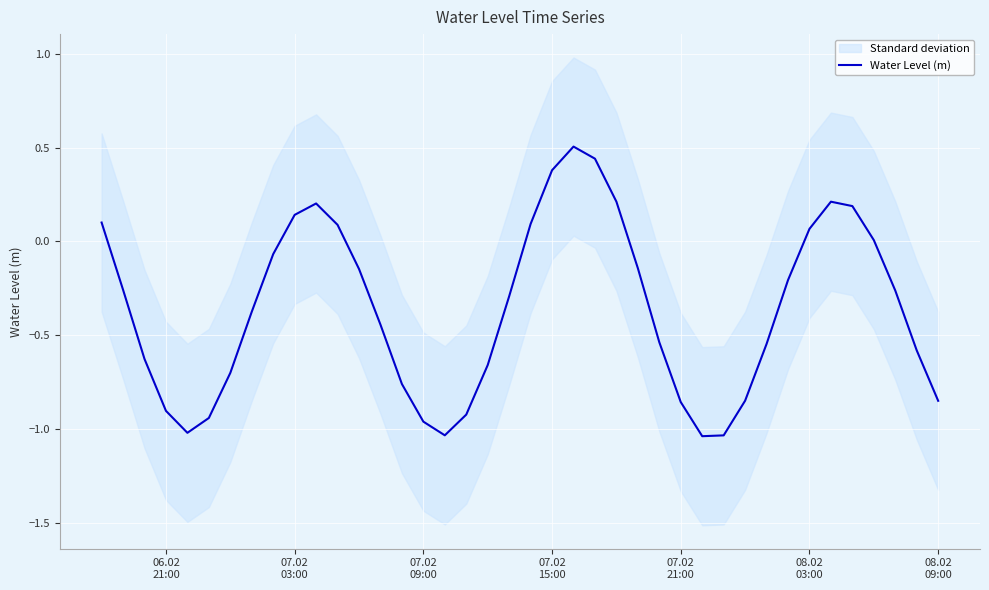

What is the highest value of the Water Level (m) series?

0.5